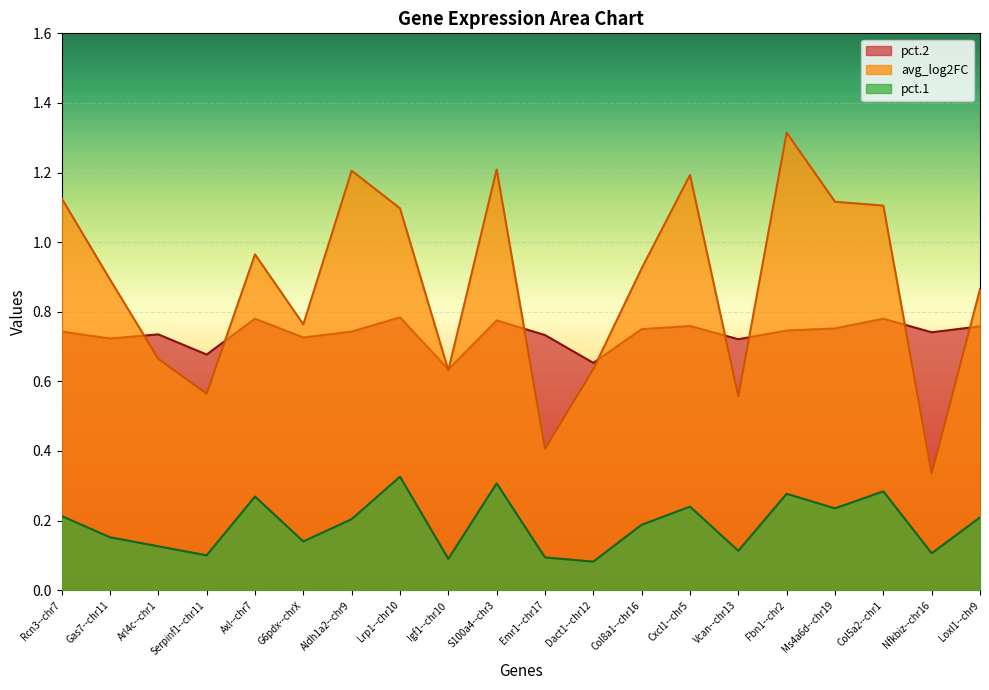

What is the difference between the maximum and minimum values in the pct.2 series?

0.2